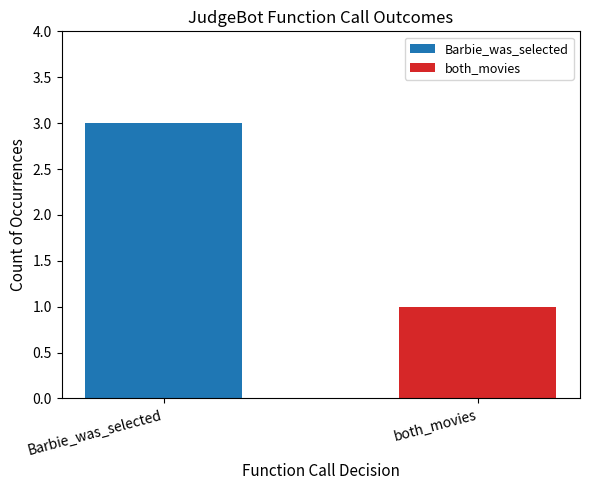

Which series has the largest range (max minus min)?

Barbie_was_selected